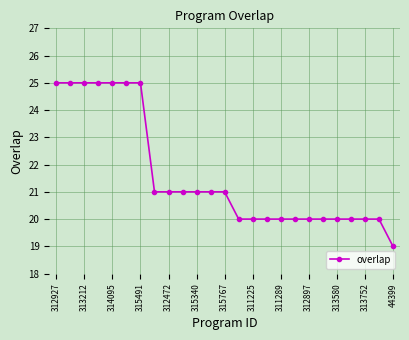

Does the chart have visible grid lines?

Yes